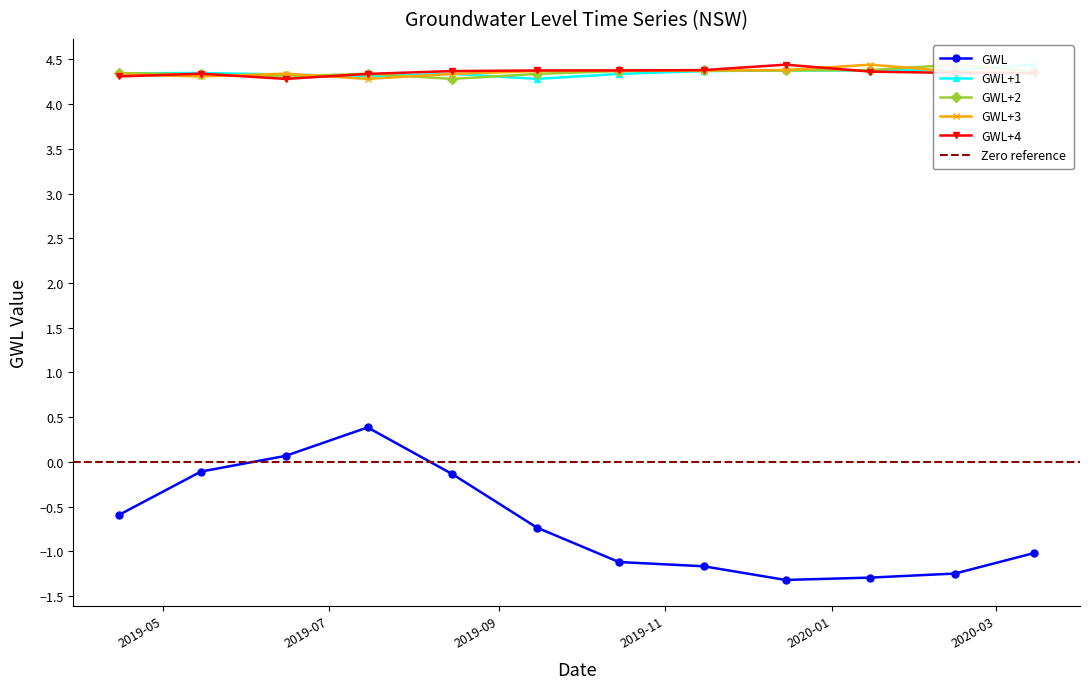

True or false: GWL and GWL+4 cross at least once.

False